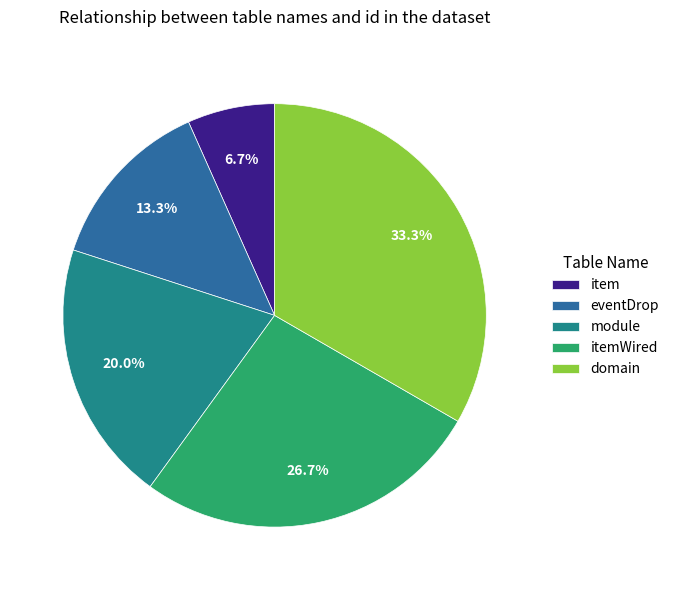

What percentage is NOT represented by eventDrop?

86.7%